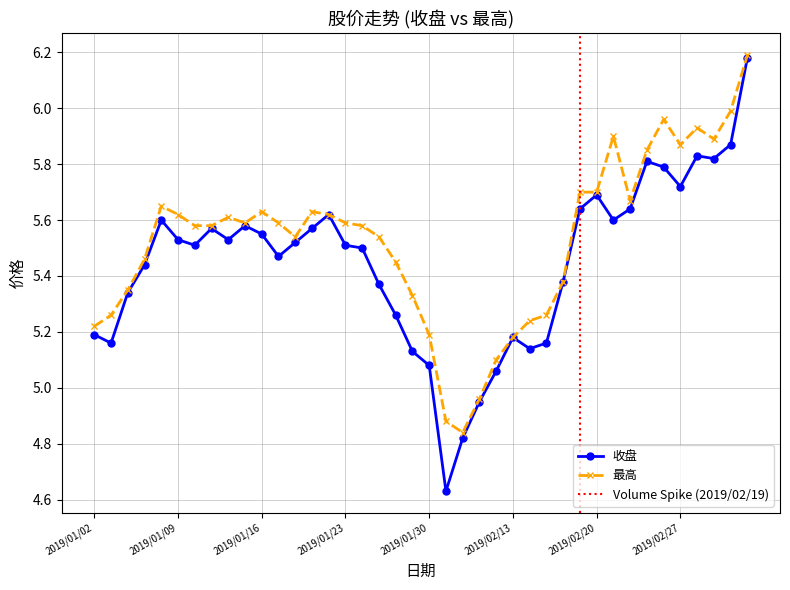

What is the sum of the 最高 values at 2019/02/25 and 2019/01/21?

11.5